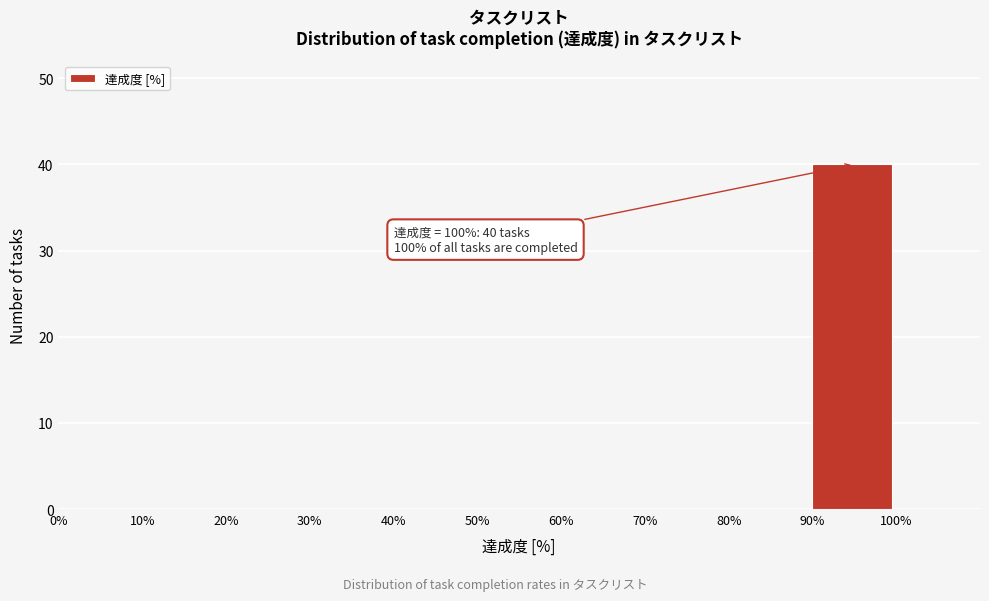

Over which range of the x-axis is the bar tallest?

90% to 100%